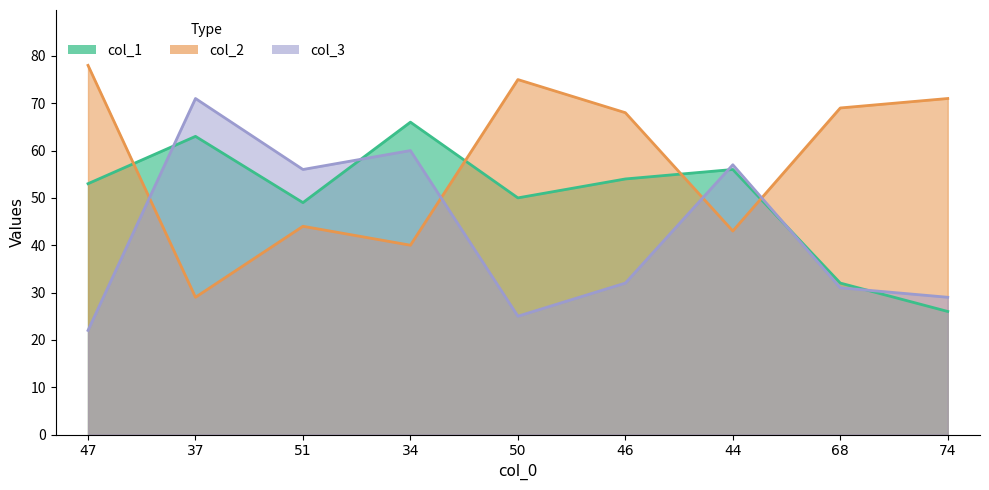

What is the value of the col_1 point at the 1st from the left?

53